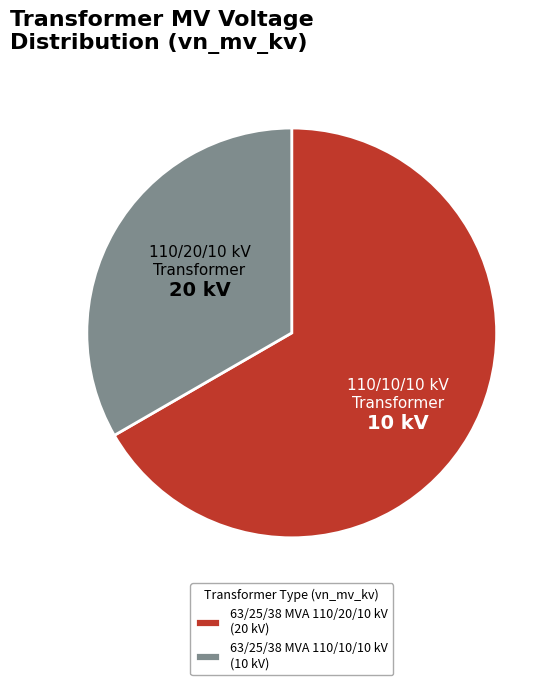

Combined, do 63/25/38 MVA 110/10/10 kV (10 kV) and 63/25/38 MVA 110/20/10 kV (20 kV) account for over 50%?

Yes